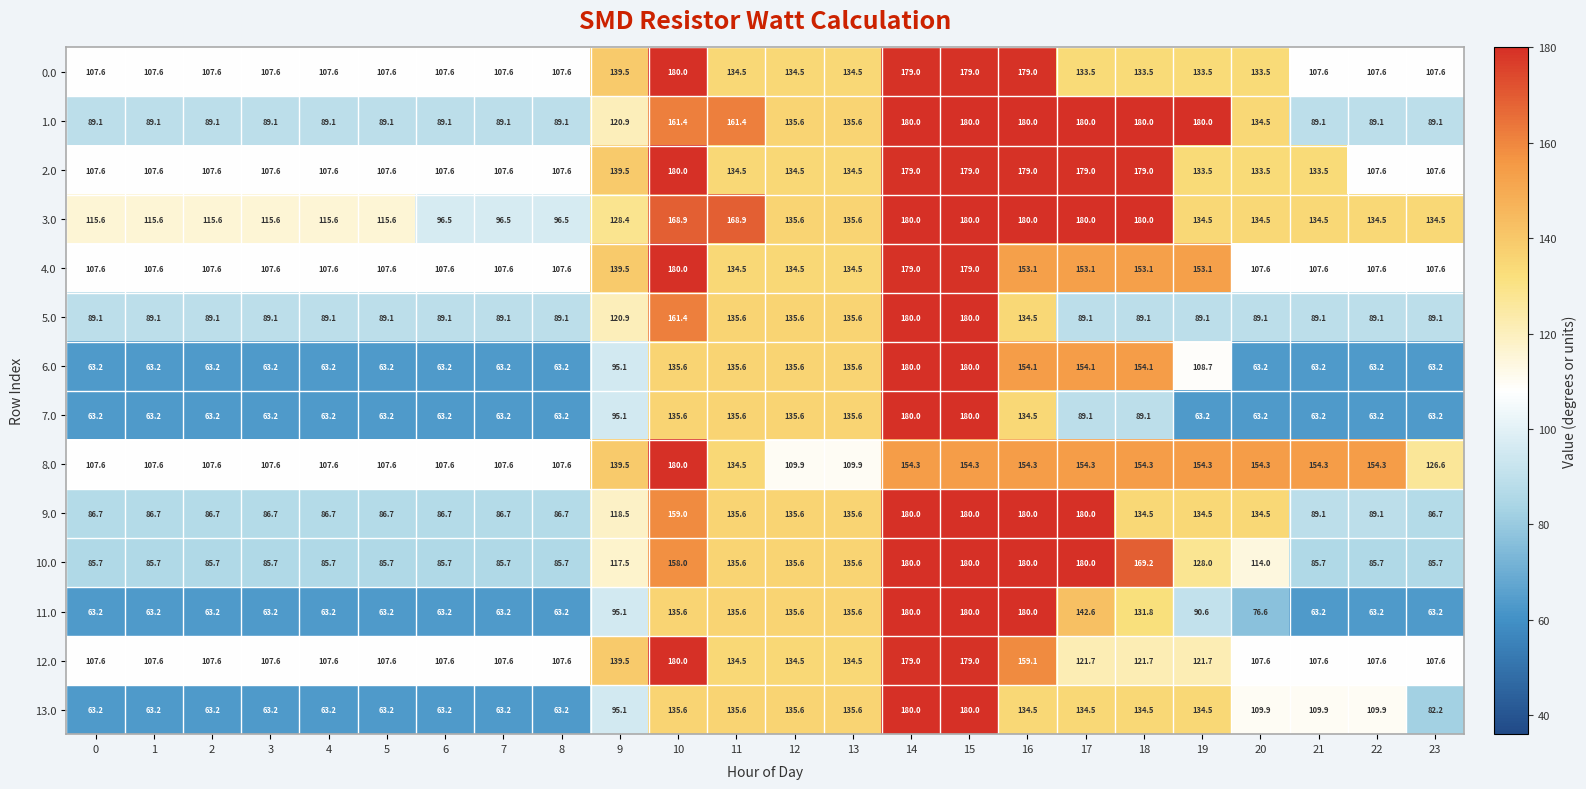

At which label is 5.0 closest to 134?

16